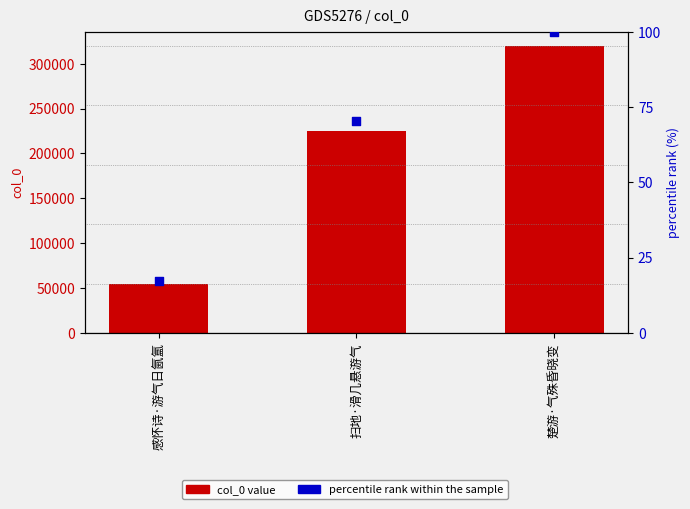

What are all the series names shown in the legend?

col_0 value, percentile rank within the sample